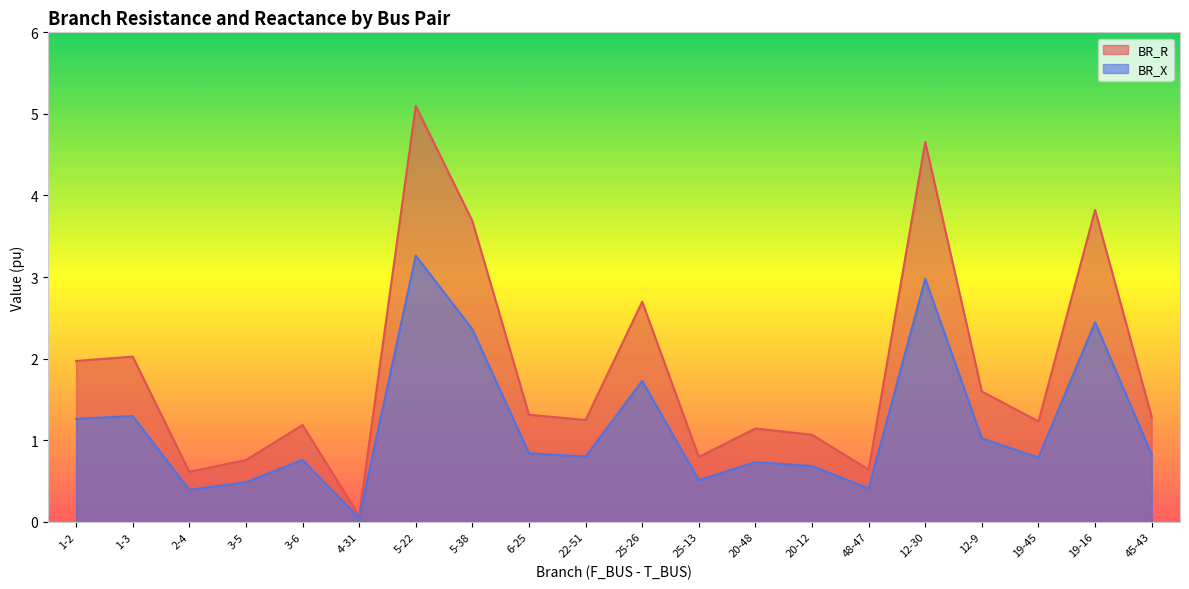

At which label does BR_R reach its peak?

5-22